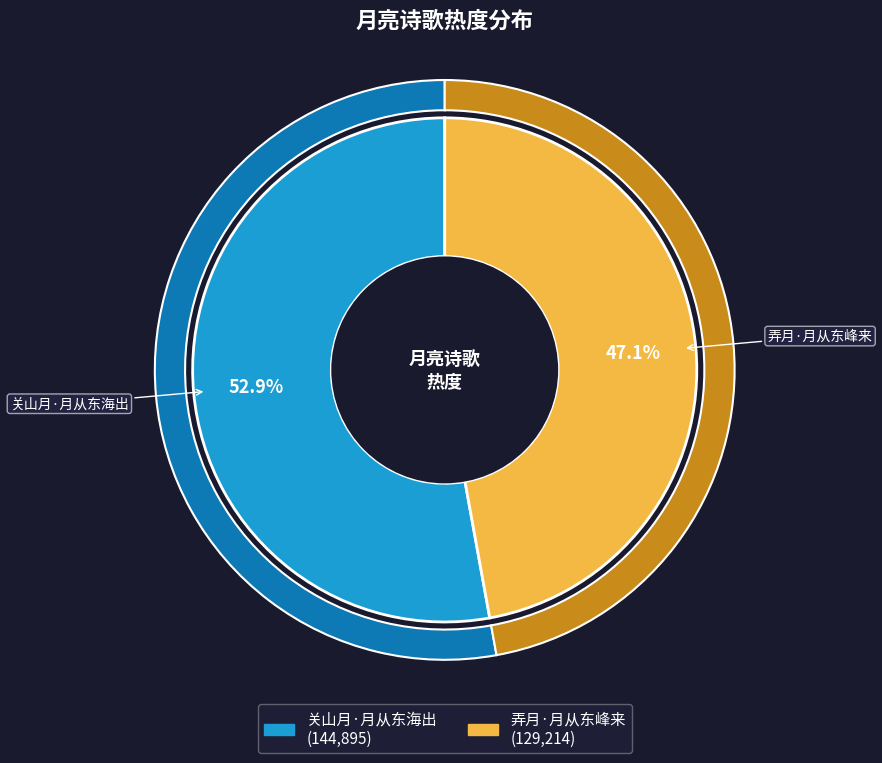

Which slice is the largest?

关山月·月从东海出